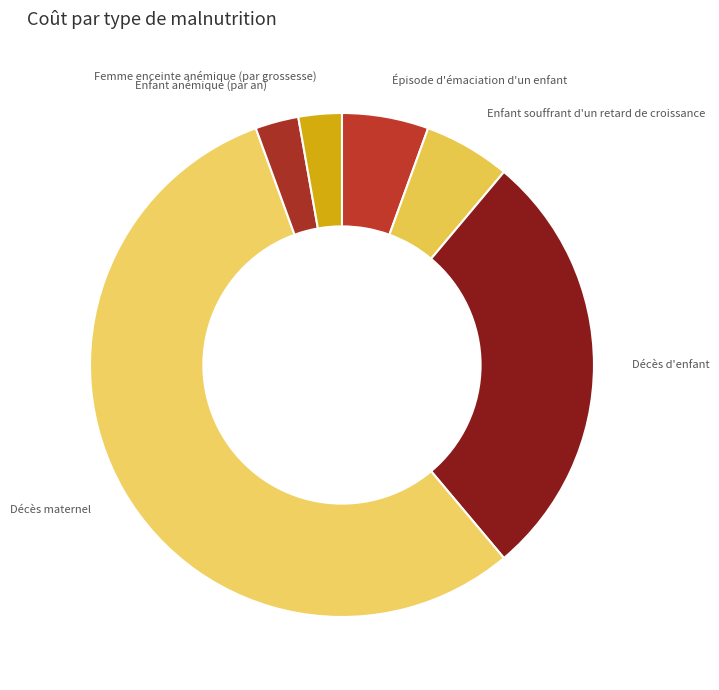

How many slices are in this pie chart?

6